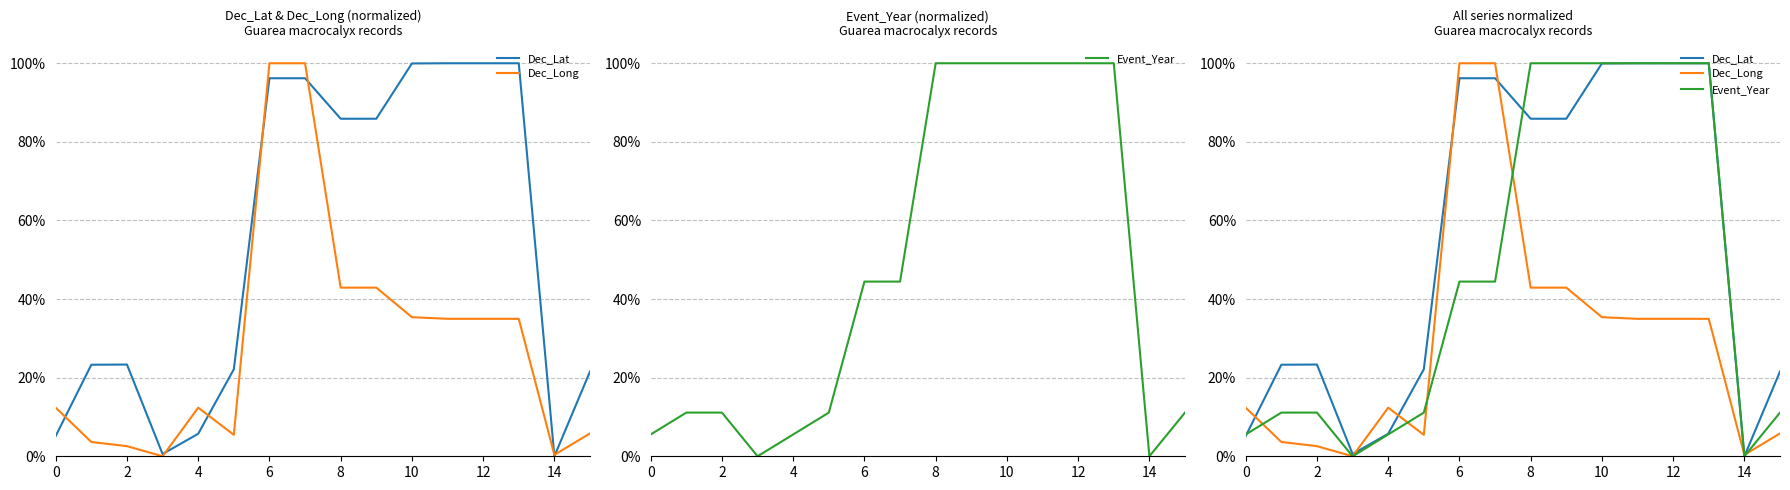

At which label is Dec_Lat closest to 0?

14